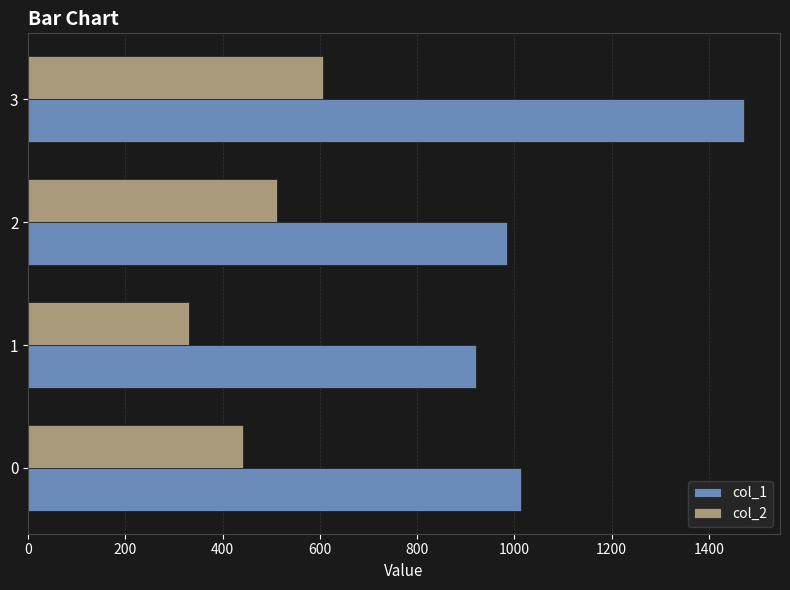

Rank the series by their average value, from highest to lowest.

col_1, col_2